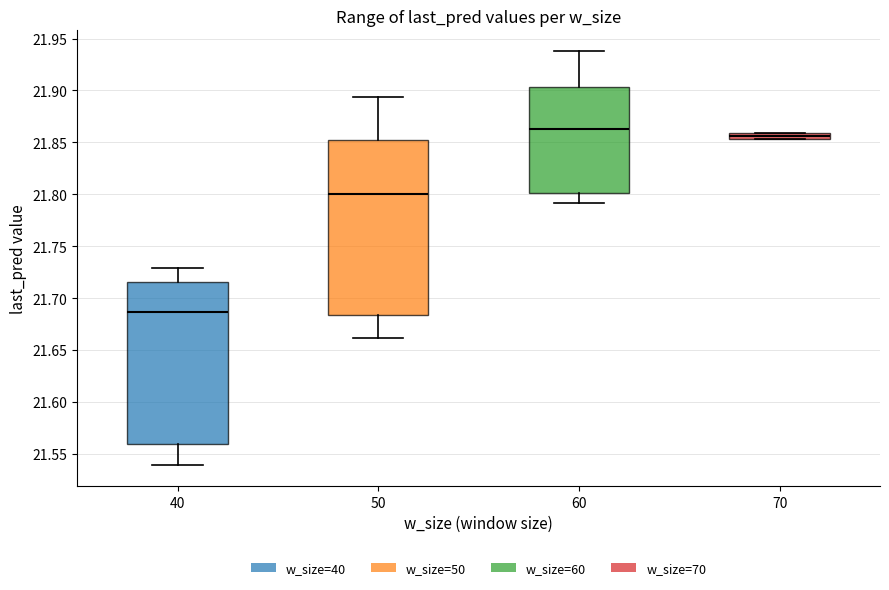

Where is the upper edge of the box at x = 40 on the y-axis? The values are not printed on the chart, so give them approximately, as read against the axis.

21.715